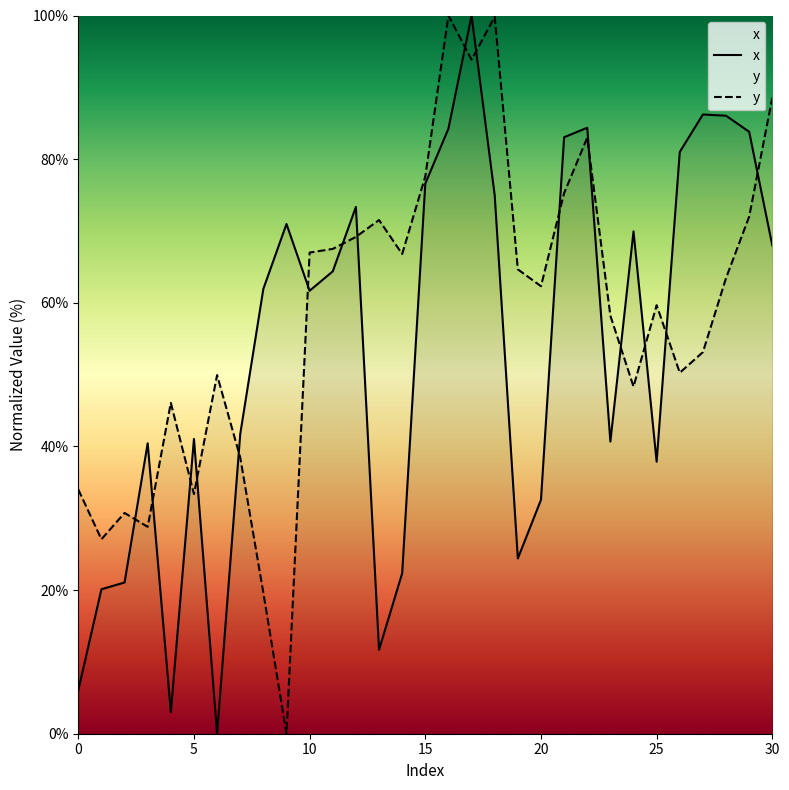

What is the label of the 15th point from the left?

14